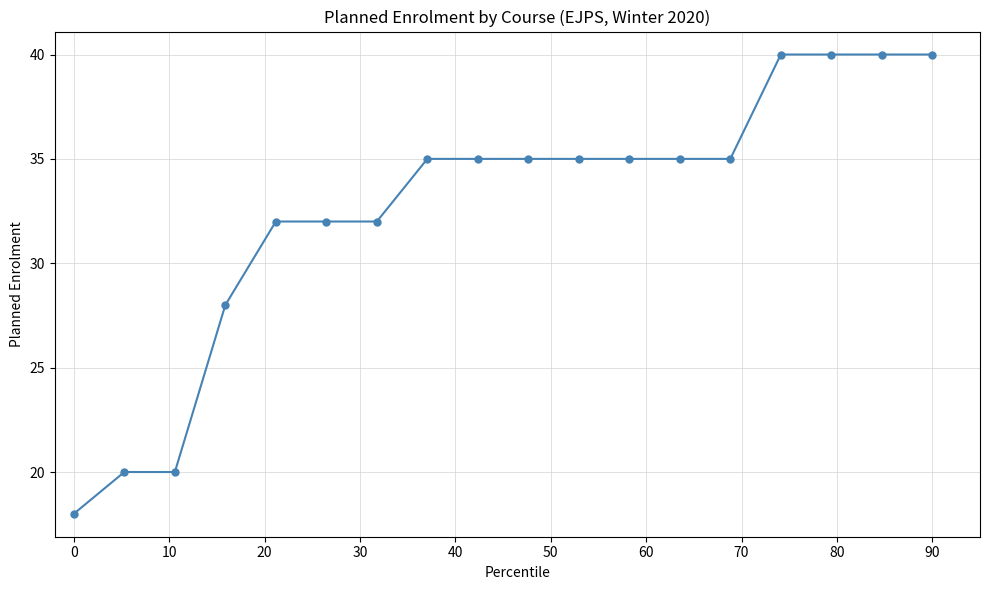

Reading right to left, what are all the values shown in this chart?

40	40	40	40	35	35	35	35	35	35	35	32	32	32	28	20	20	18